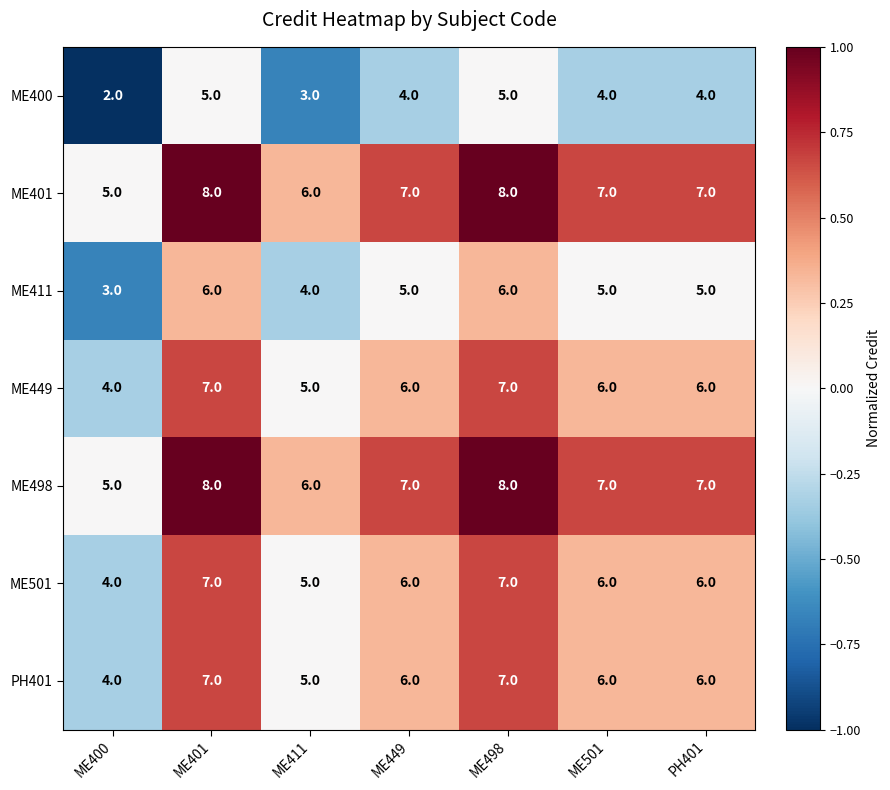

Is the value of ME501 at ME498 greater than the value of ME449 at ME411?

Yes